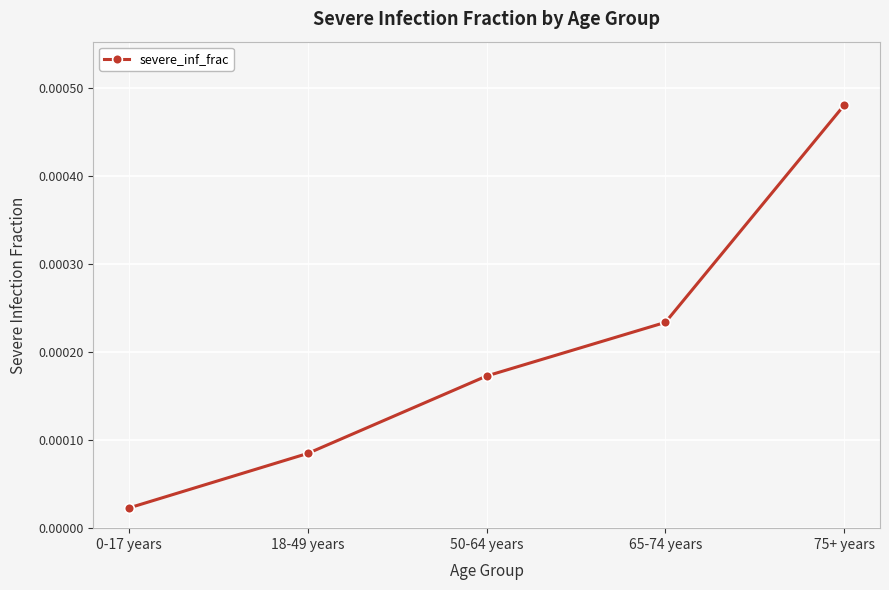

Between 50-64 years and 65-74 years, which is larger?

65-74 years